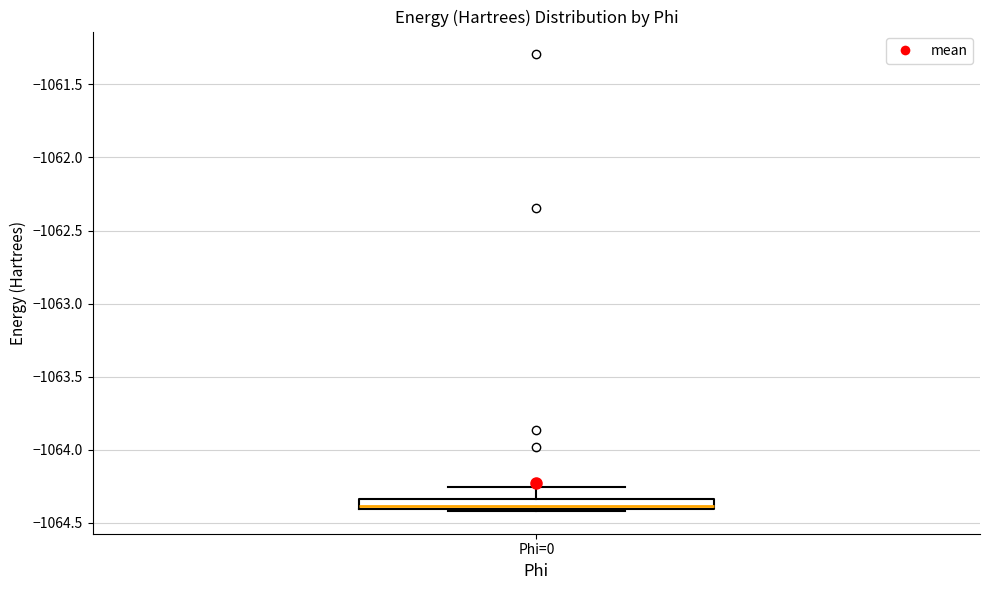

Where is the lower edge of the box for Phi=0 on the y-axis? The values are not printed on the chart, so give them approximately, as read against the axis.

-1064.40